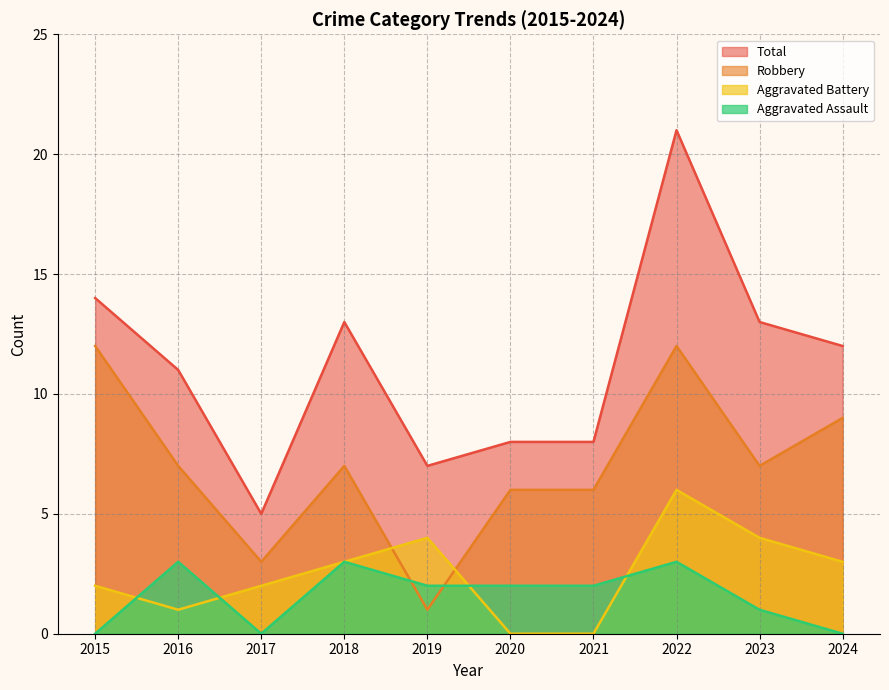

Is it true that Total equals 11 at 2021?

False